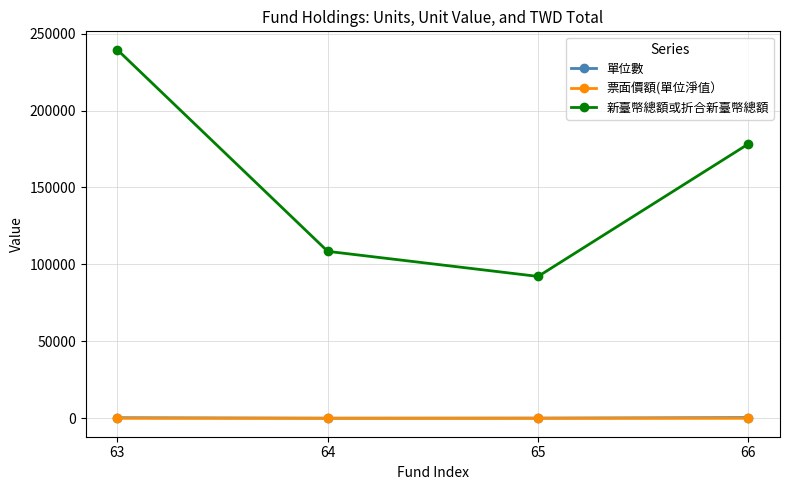

Which series has the largest range (max minus min)?

新臺幣總額或折合新臺幣總額